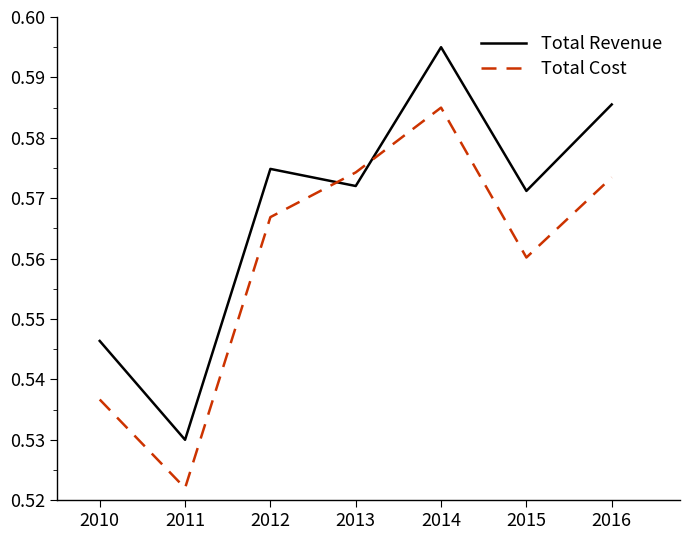

At how many categories does at least one series exceed 0?

7